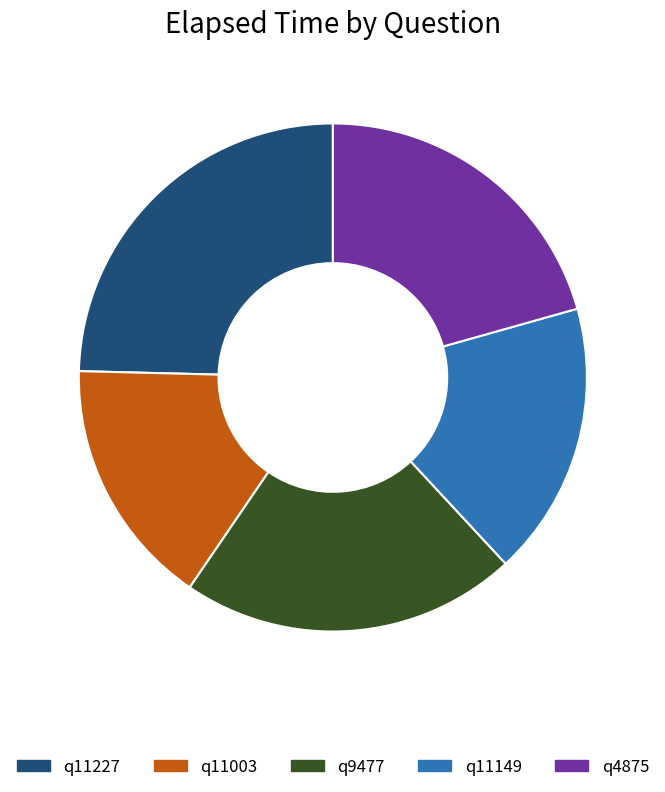

Which slice is the smallest?

q11003